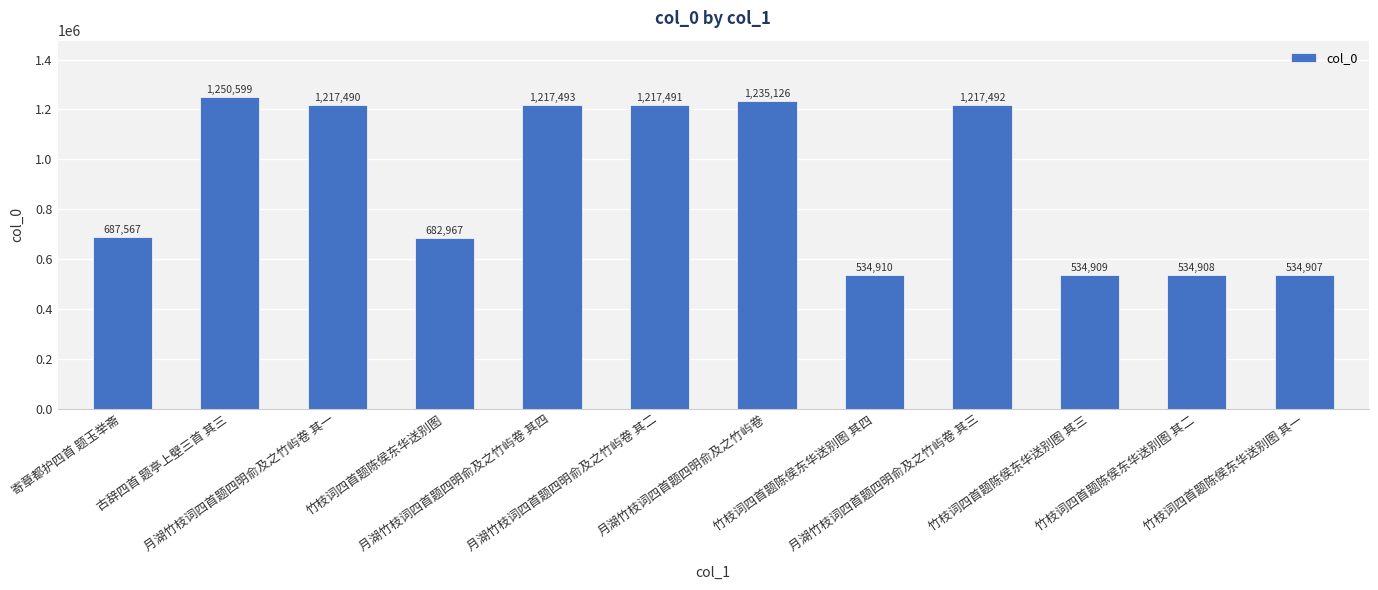

Which has a higher value, 月湖竹枝词四首题四明俞及之竹屿卷 其三 or 竹枝词四首题陈侯东华送别图 其二?

月湖竹枝词四首题四明俞及之竹屿卷 其三